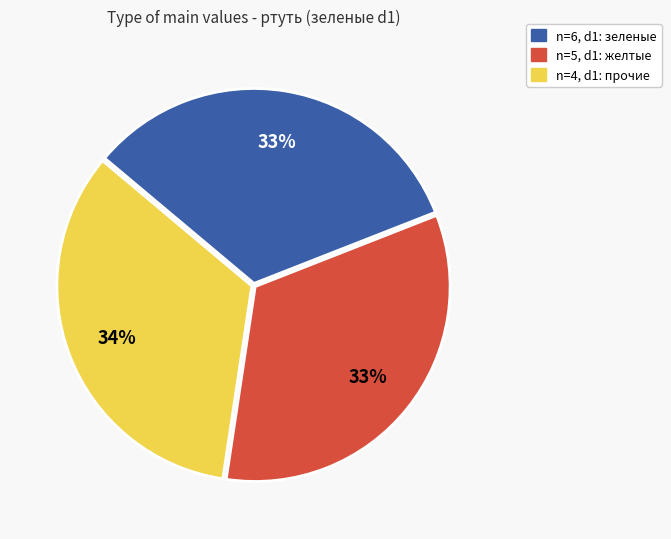

Is there any slice that represents more than half of the pie?

No